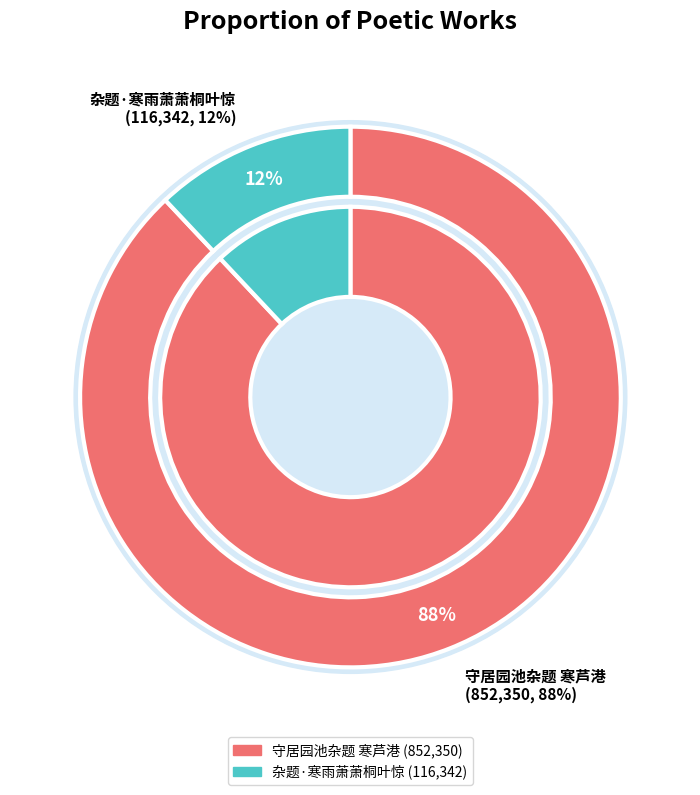

Which slice is the smallest?

杂题·寒雨萧萧桐叶惊